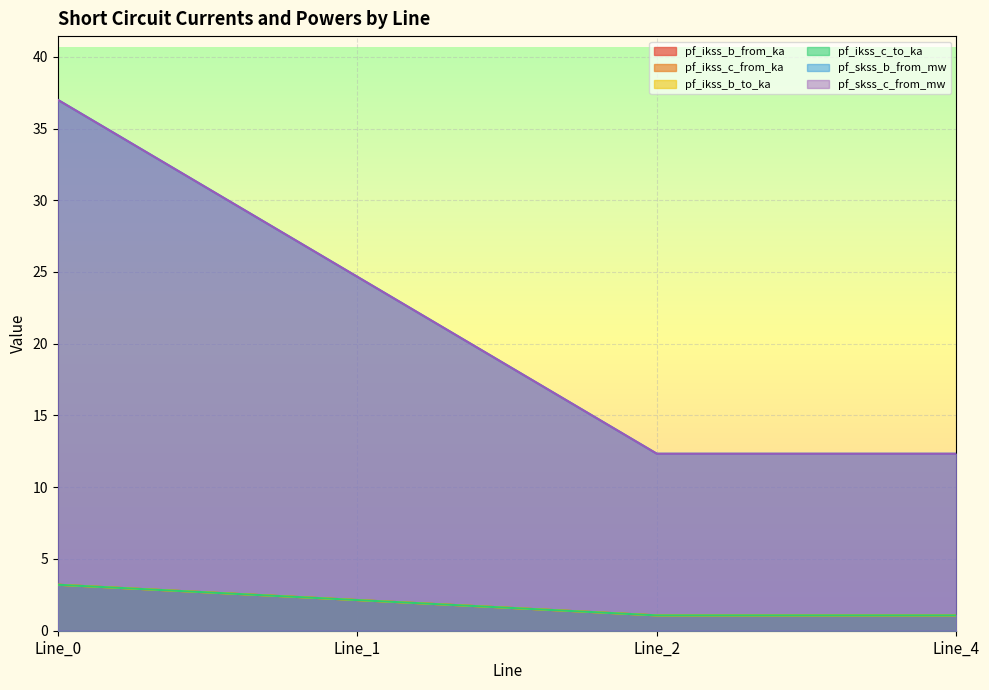

How many values in the pf_ikss_c_to_ka series exceed 2?

2